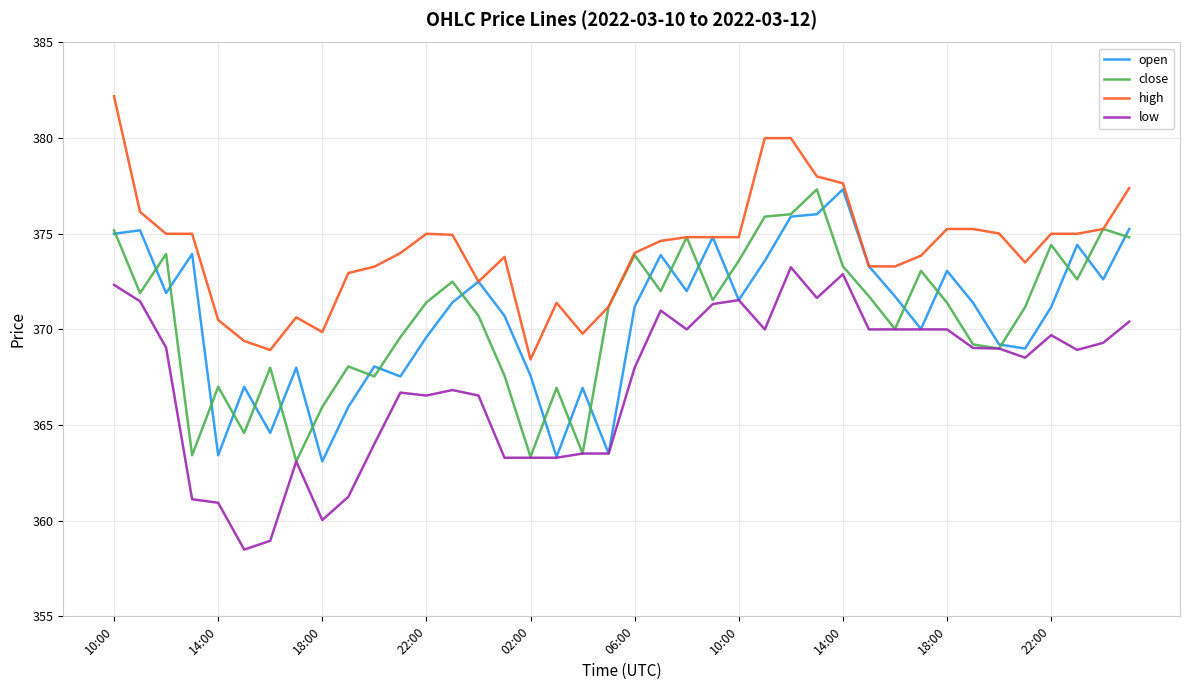

What is the greatest value displayed?

382.2